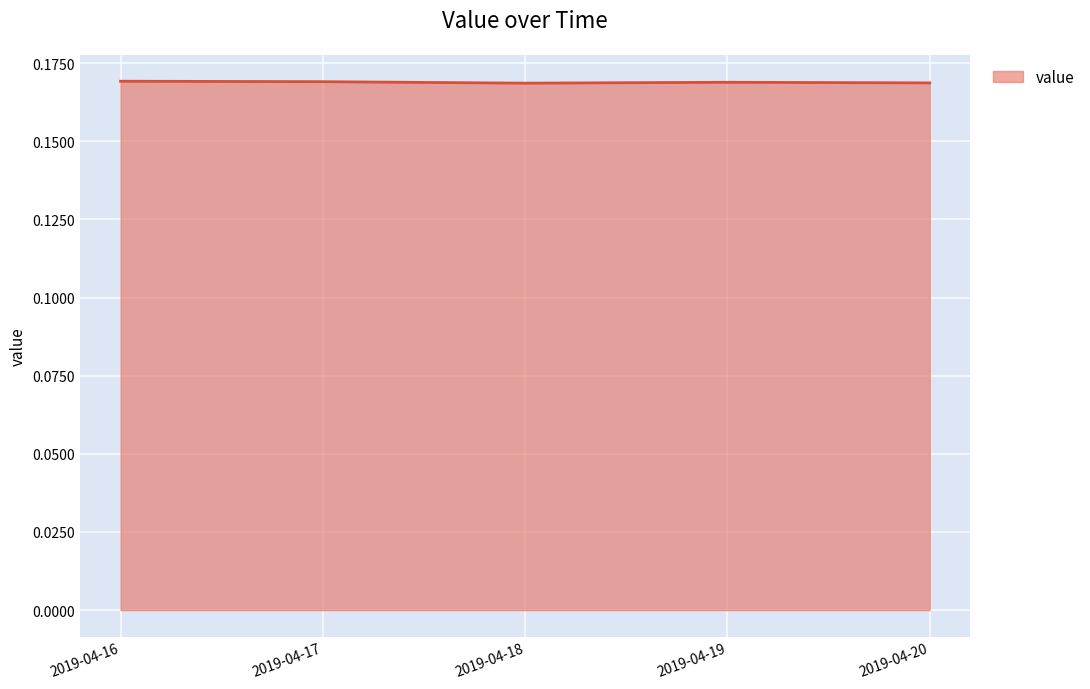

The value at 2019-04-17 is 0.1. True or false?

False